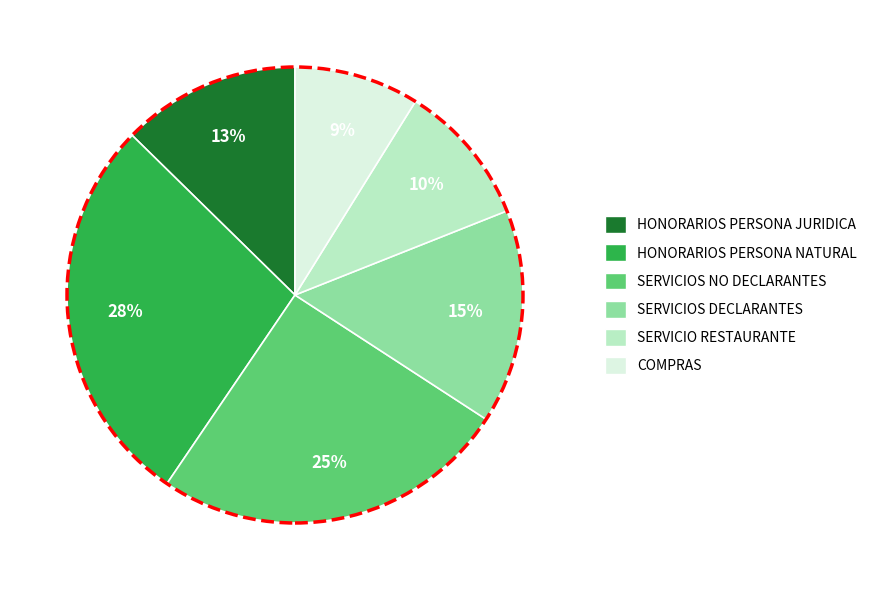

Which slice is the largest?

HONORARIOS PERSONA NATURAL